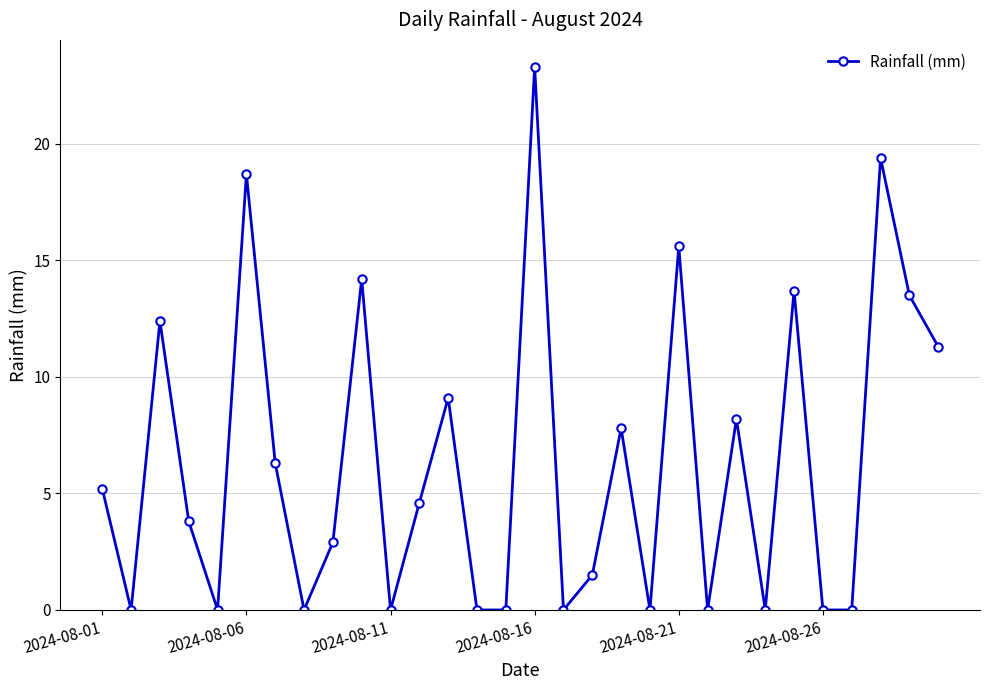

What is the value of the 13th point from the left?

9.1